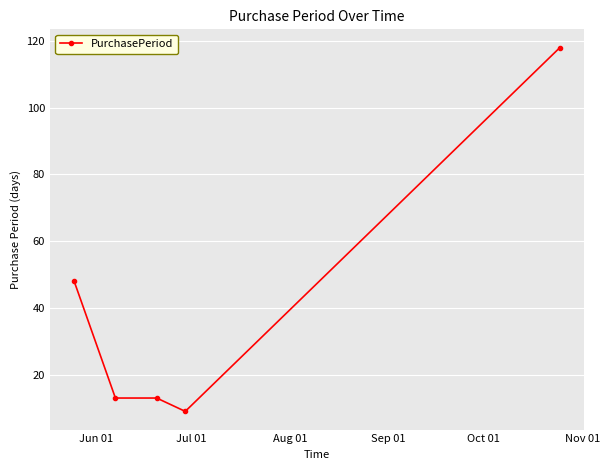

Is this an area chart (filled region under the line)?

No